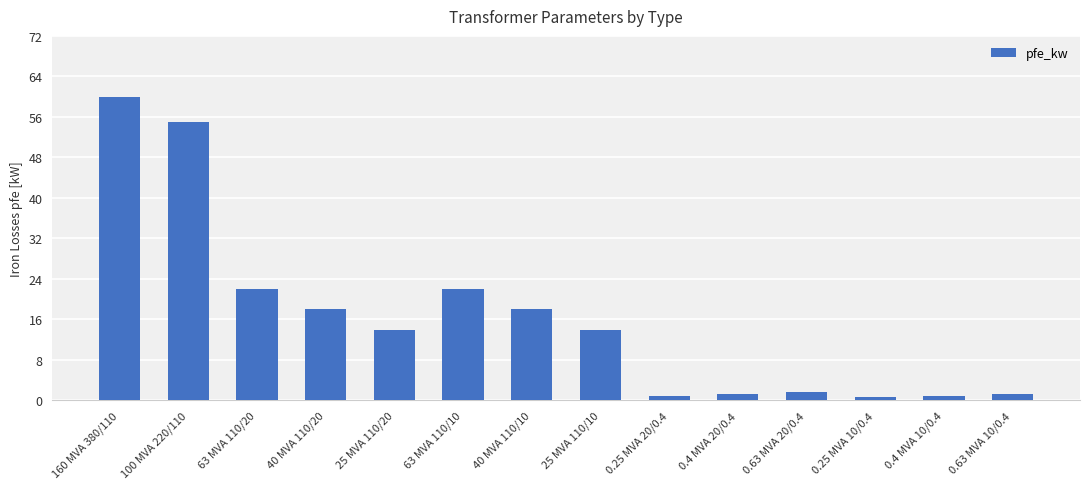

What is the change in value from 0.63 MVA 20/0.4 to 0.63 MVA 10/0.4?

-0.5